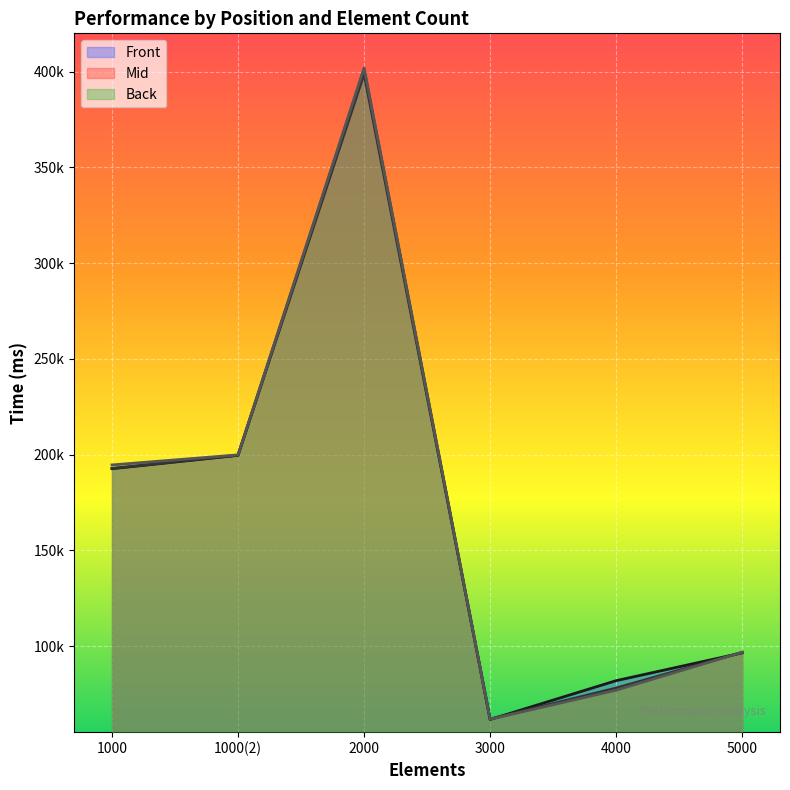

At which category does Mid reach its first local peak?

2000